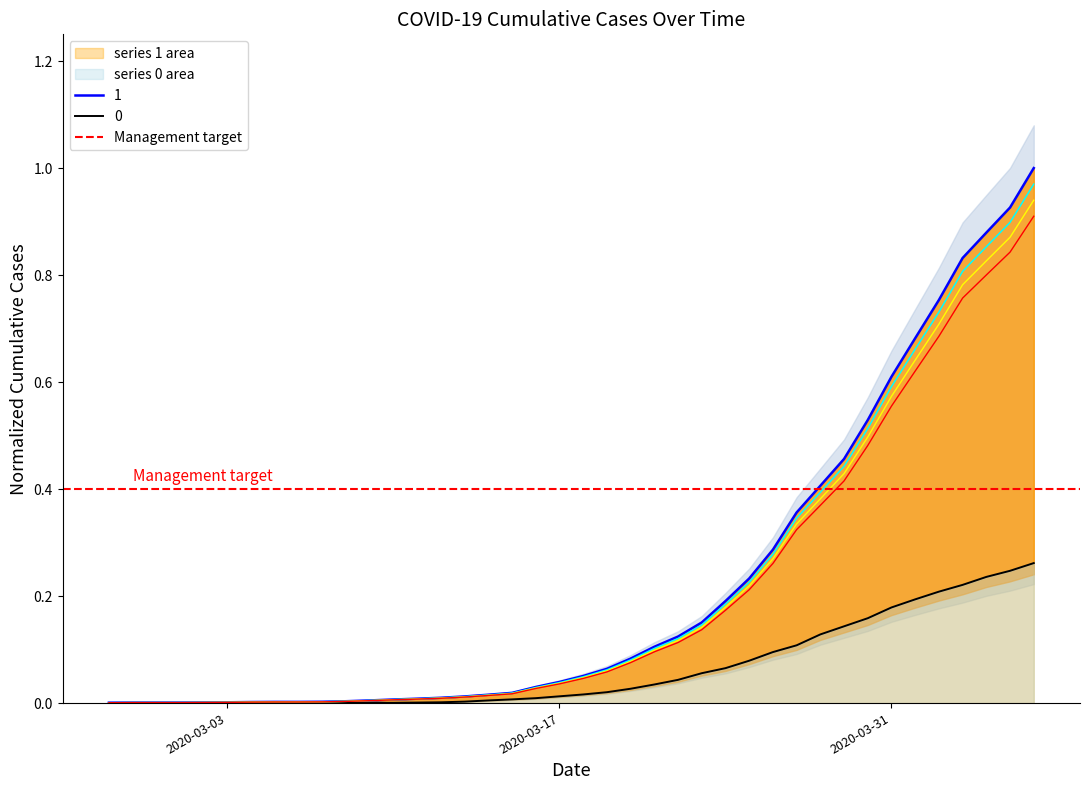

At which label is 0 closest to 0?

2020-02-27